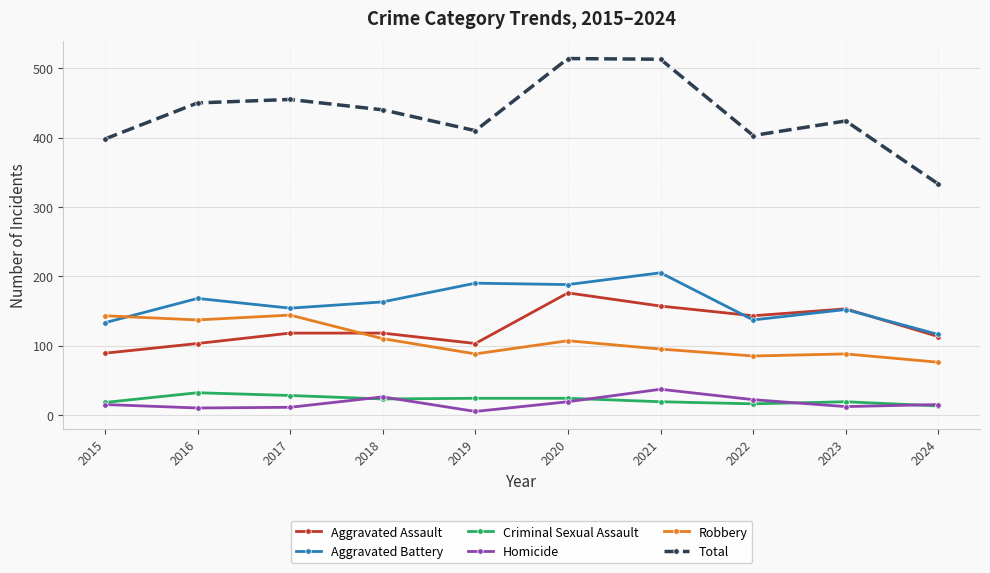

What is the maximum value shown in the chart?

514